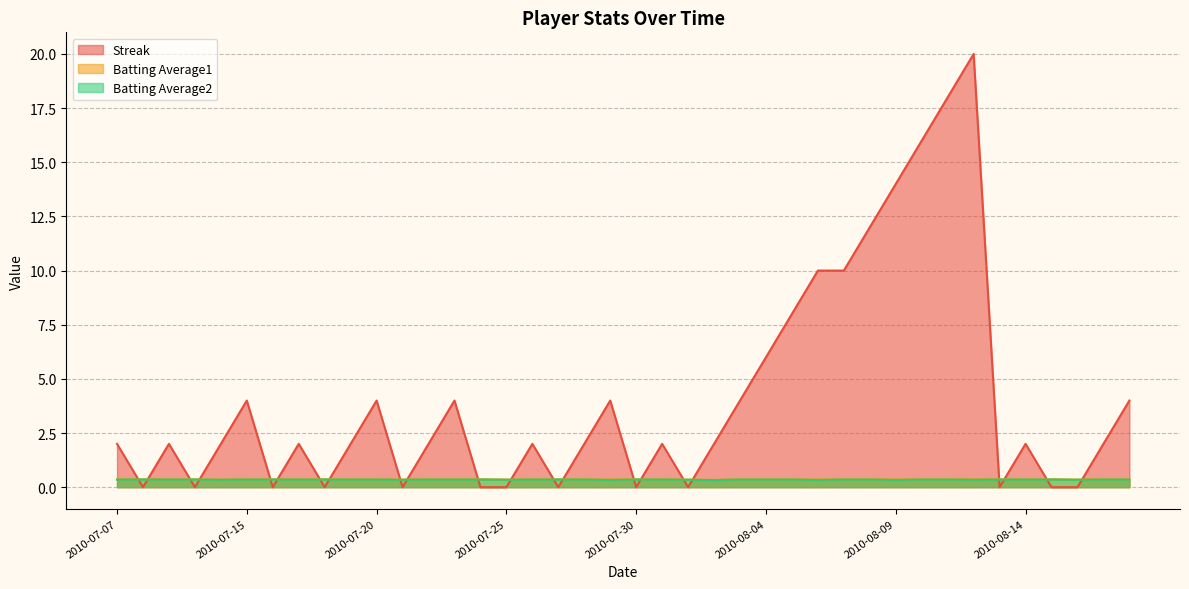

How many data points in Streak are less than 2?

13